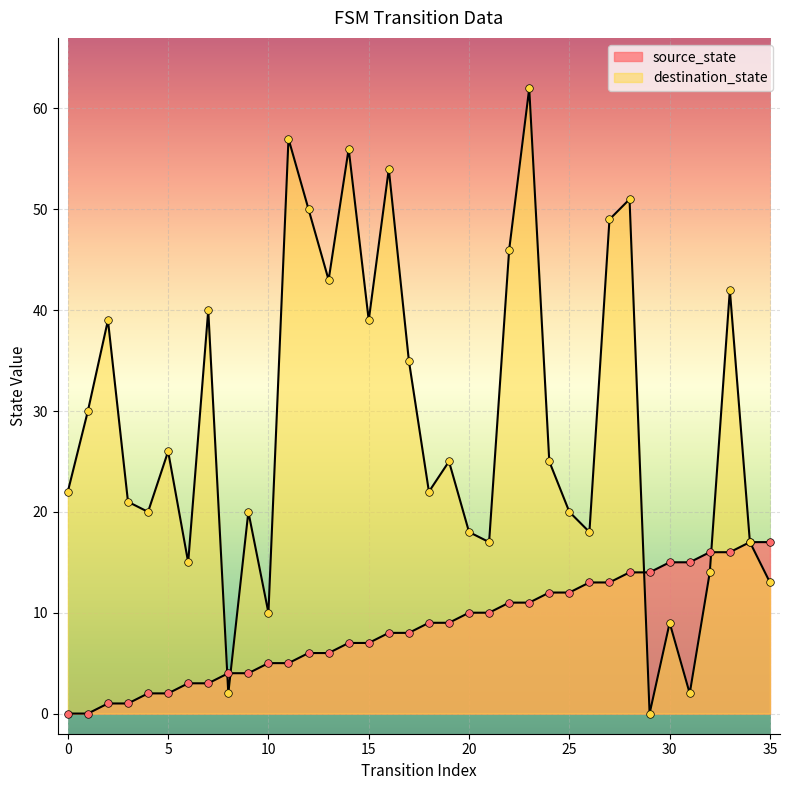

At how many categories does at least one series exceed 44?

8